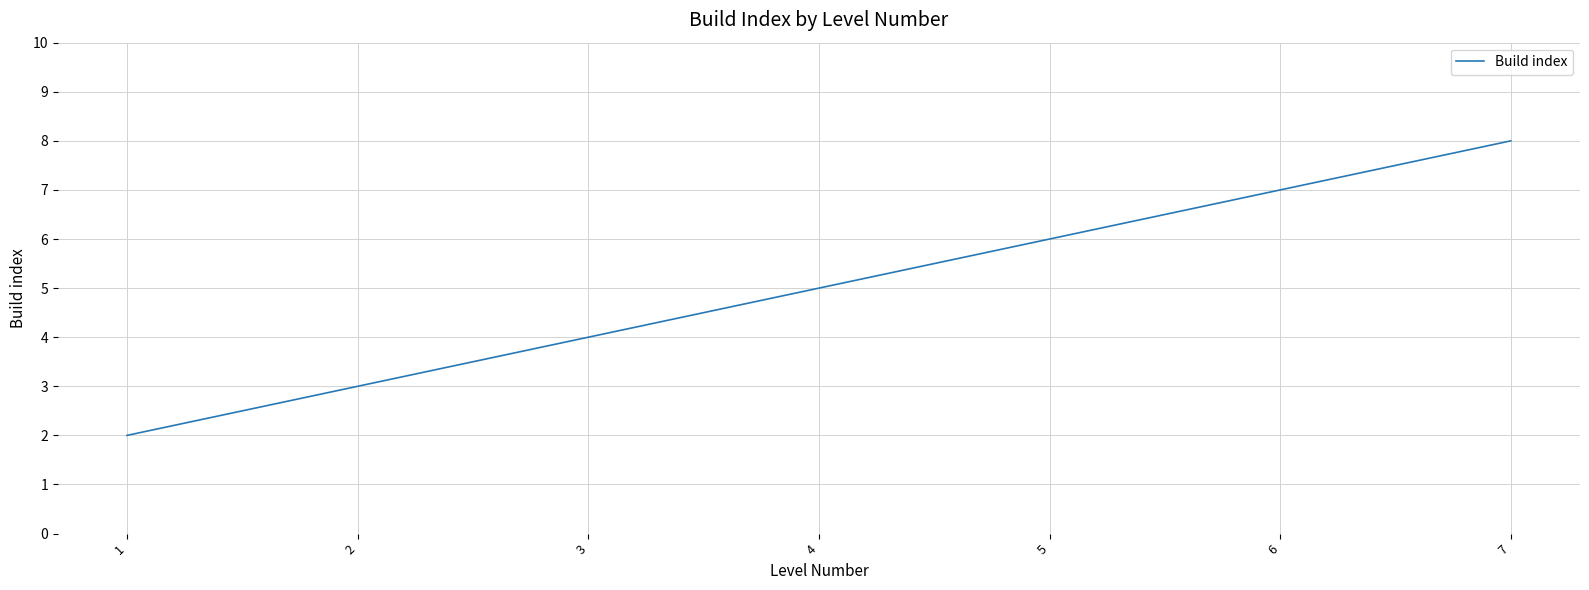

What is the sum of all values?

35